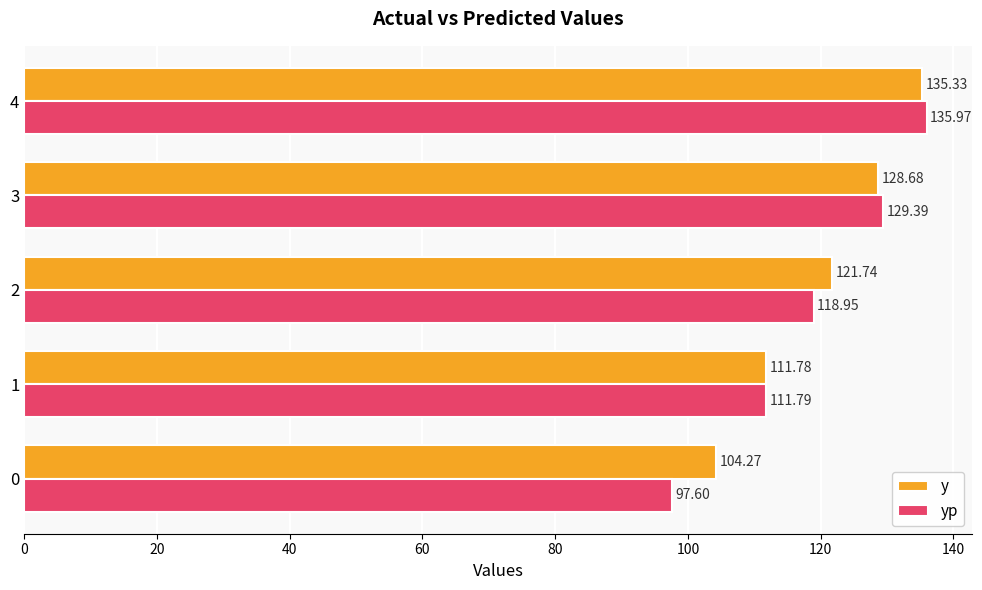

At which category is the sum across all series the highest?

4